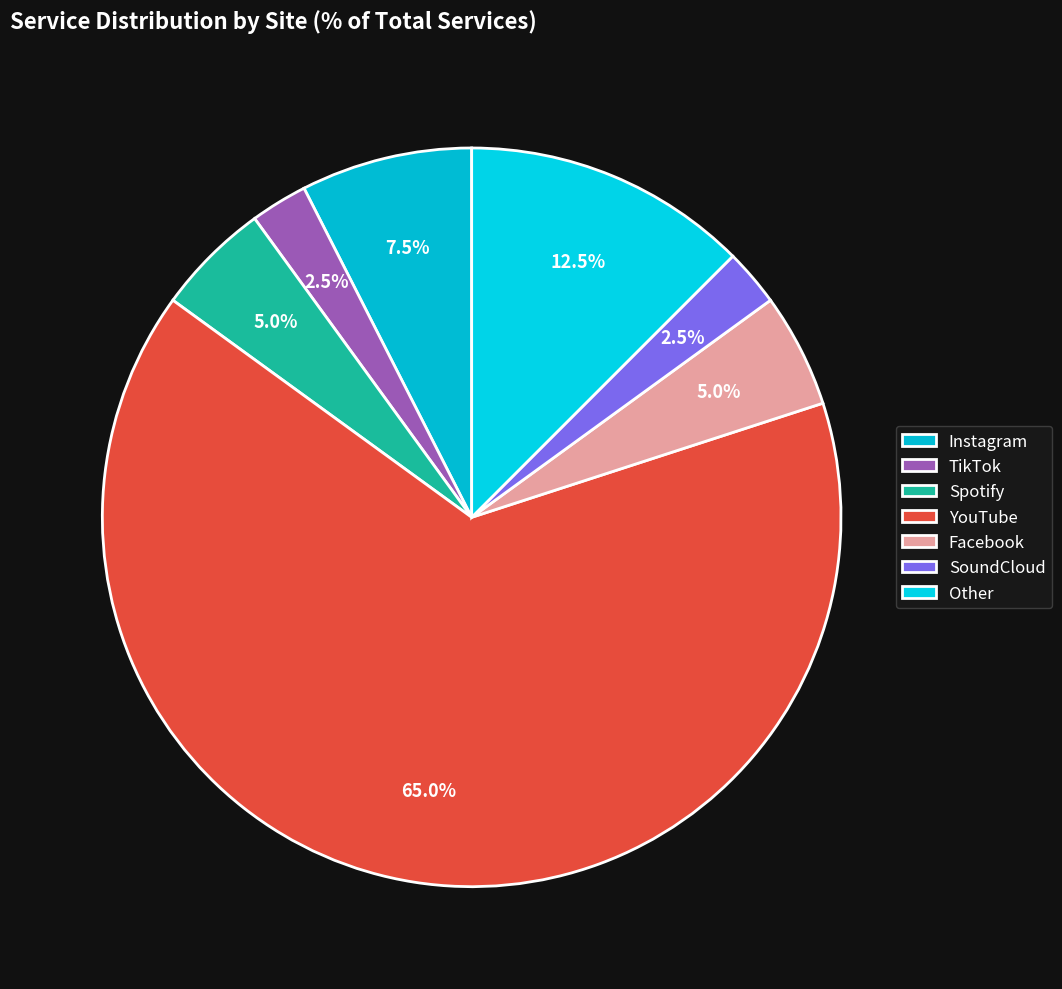

Does any single category account for the majority?

Yes